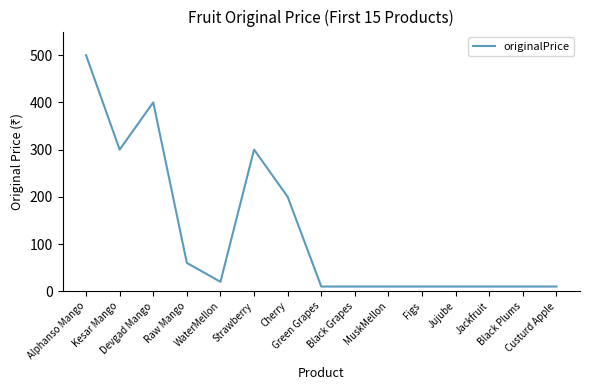

What is the difference between the maximum and minimum values?

490